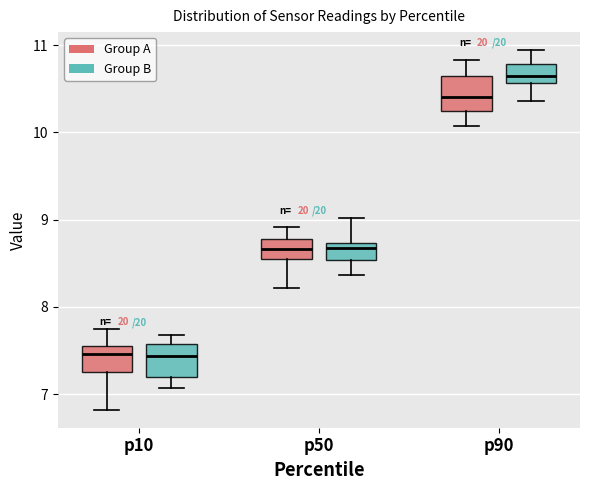

Which box's median line is the highest?

p90 (Group B)